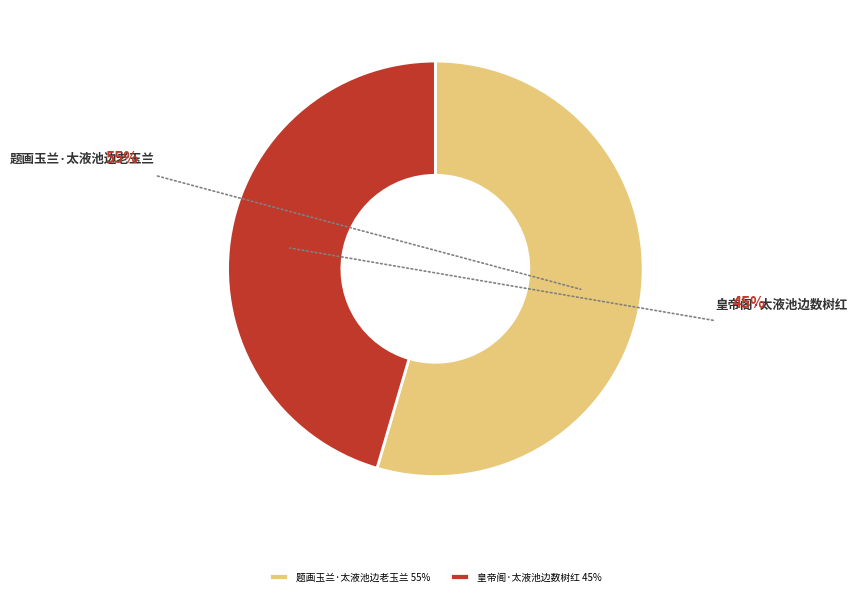

Does 皇帝阁·太液池边数树红 represent more than half of the total?

No